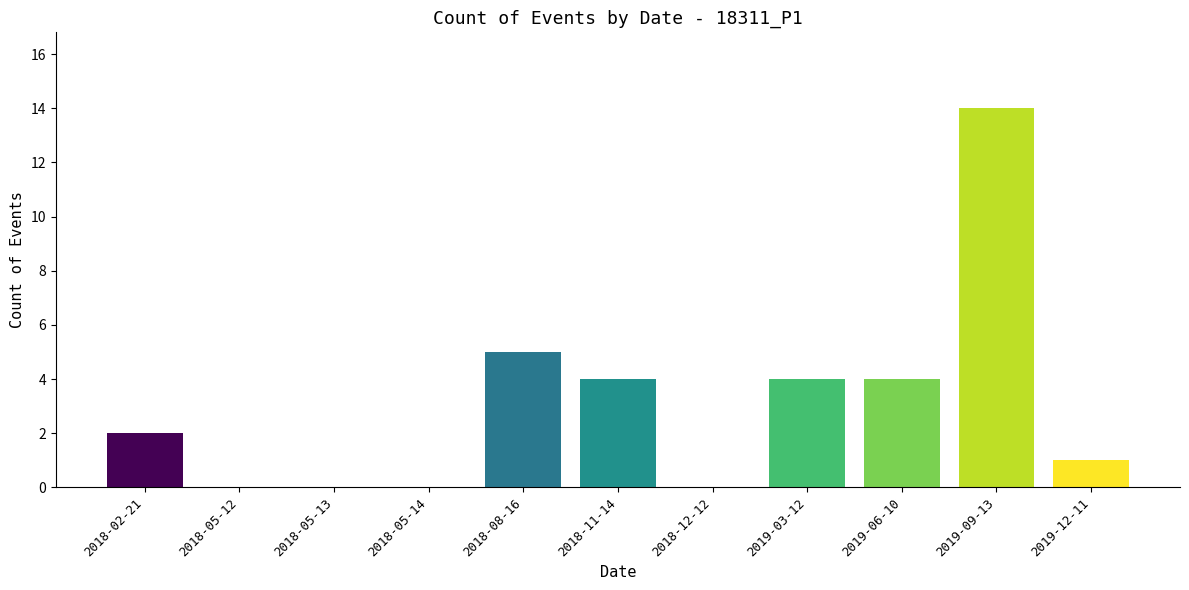

Count the number of data series in this chart.

1